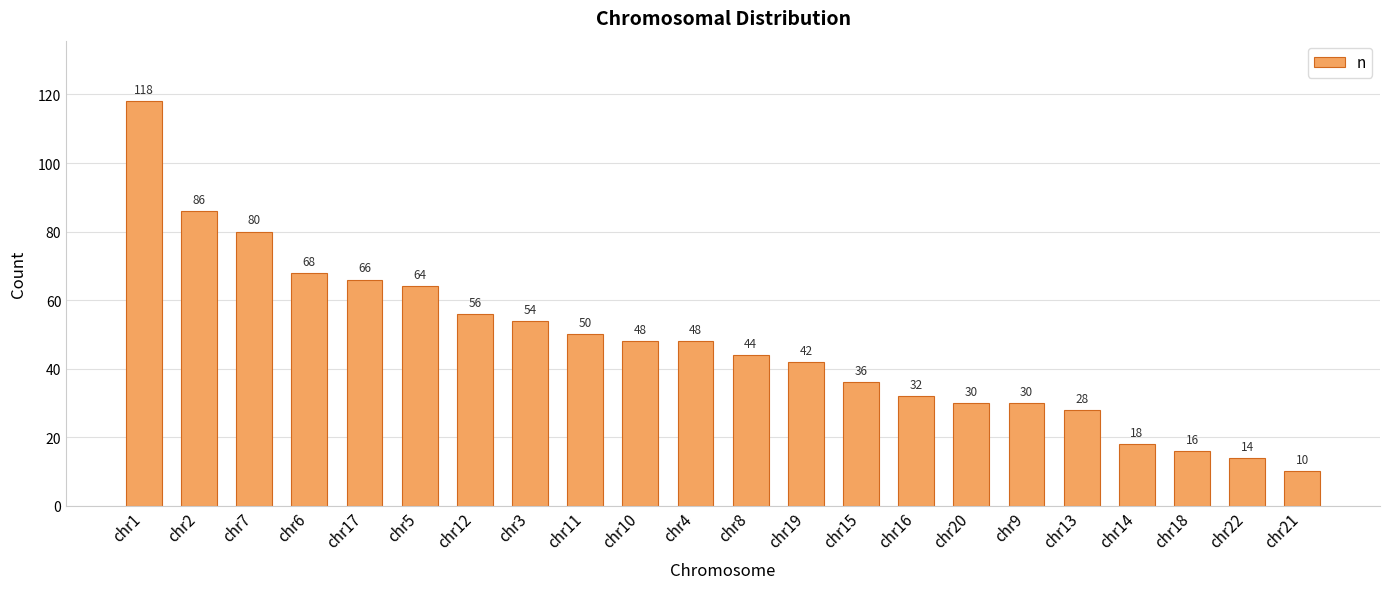

What is the value of the 11th bar from the left?

48